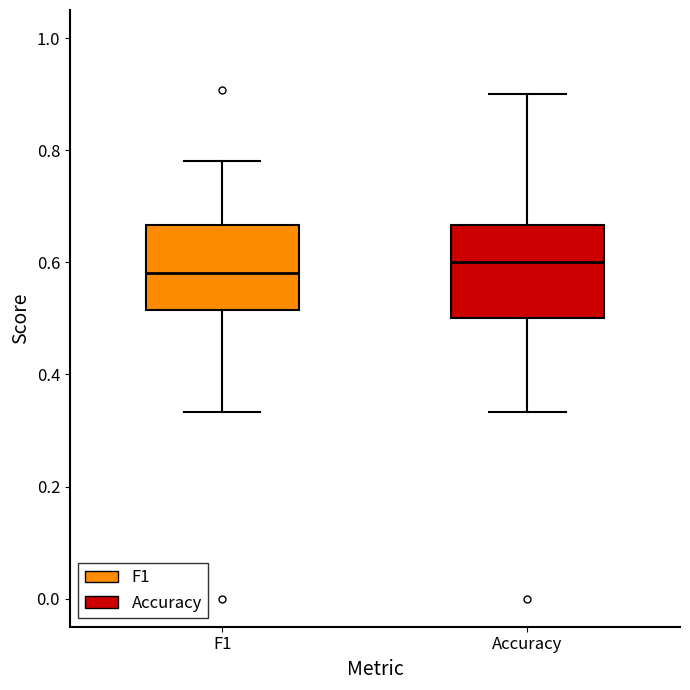

Reading left to right, transcribe this box plot: for each box, give where its median line is, the range the box spans, and where its two whiskers end, as read against the y-axis. The values are not printed on the chart, so give them approximately, as read against the axis.

F1: median 0.58, box 0.52 to 0.66, whiskers 0.34 to 0.78
Accuracy: median 0.60, box 0.50 to 0.66, whiskers 0.34 to 0.90